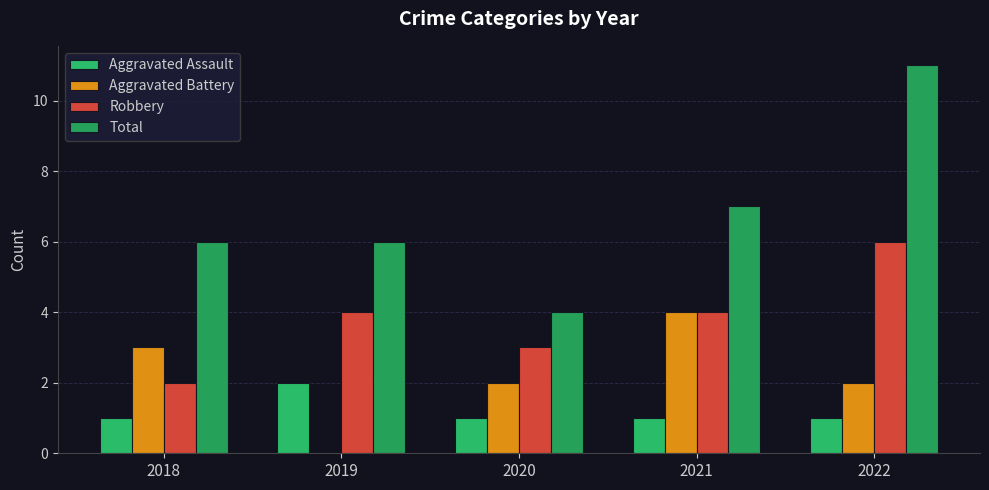

Which series changed the most between 2019 and 2021?

Aggravated Battery